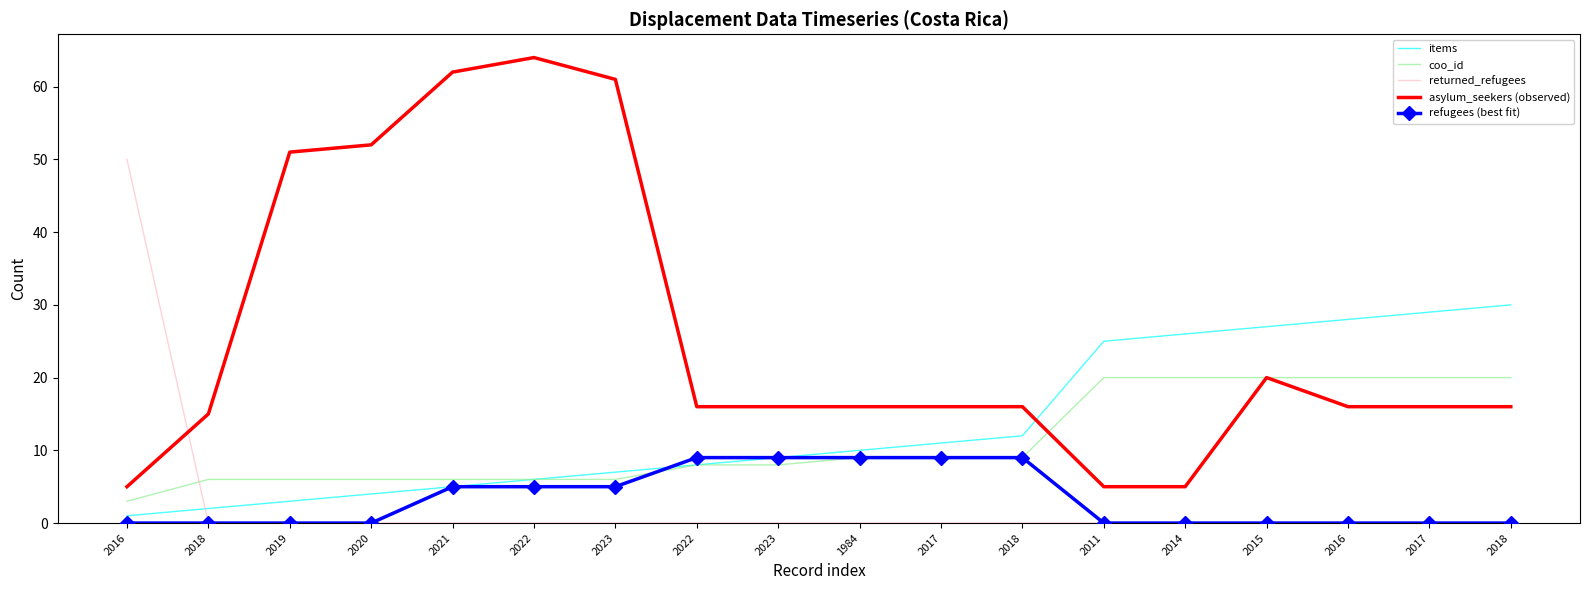

The value of items at 2018 is 21. True or false?

False